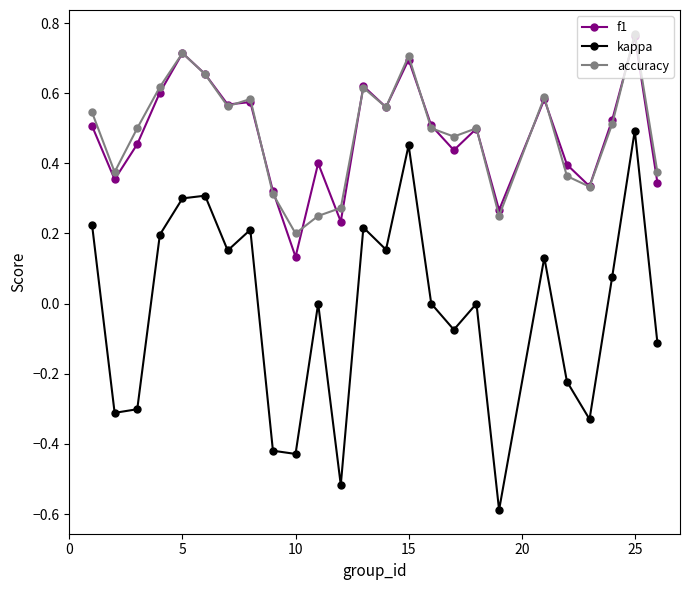

True or false: kappa and accuracy cross at least once.

False